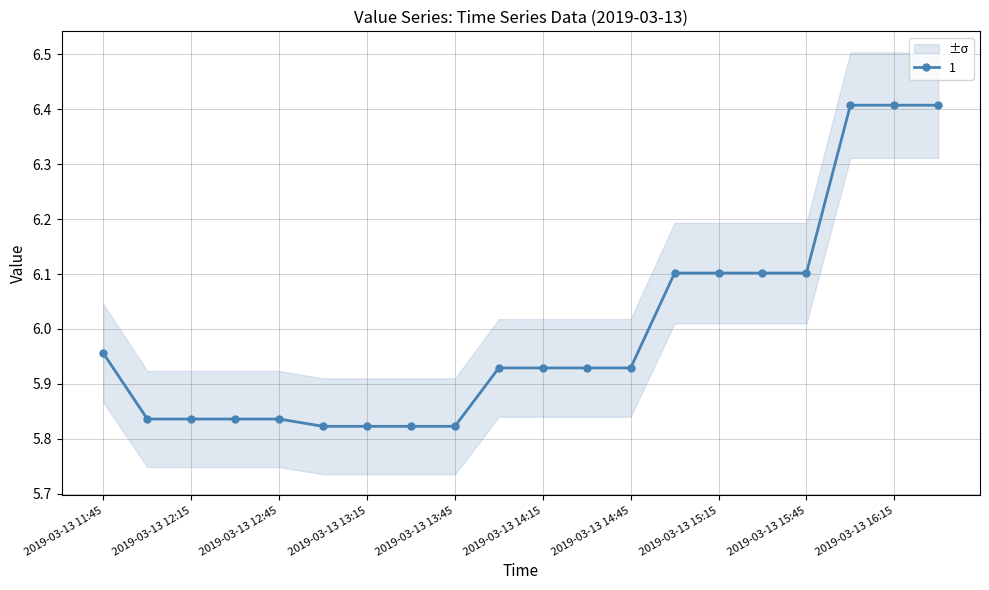

True or false: 3 and 2 intersect in this chart.

False